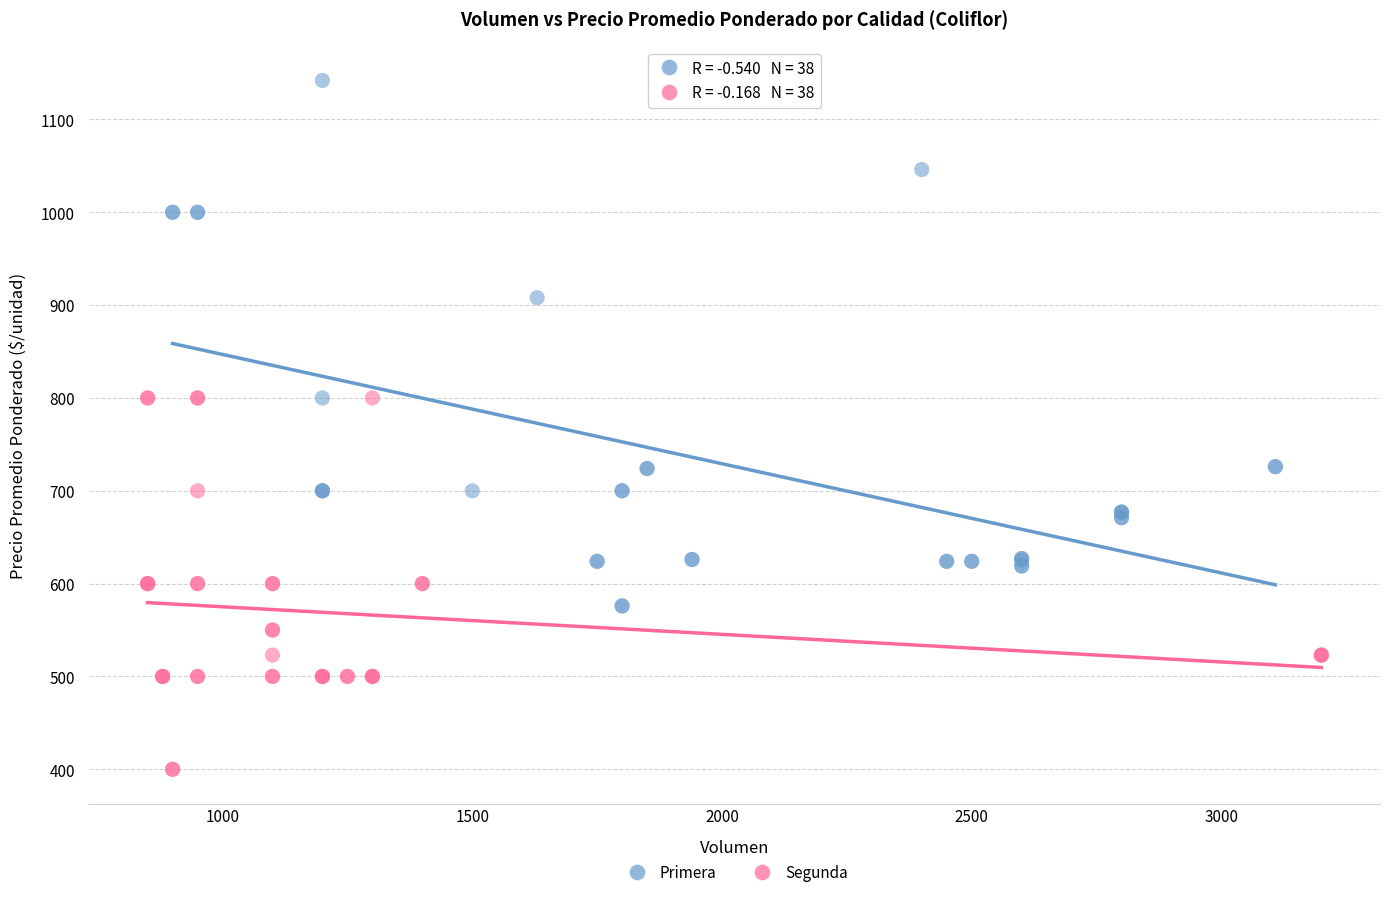

Which series has the largest Y range (max minus min)?

Primera